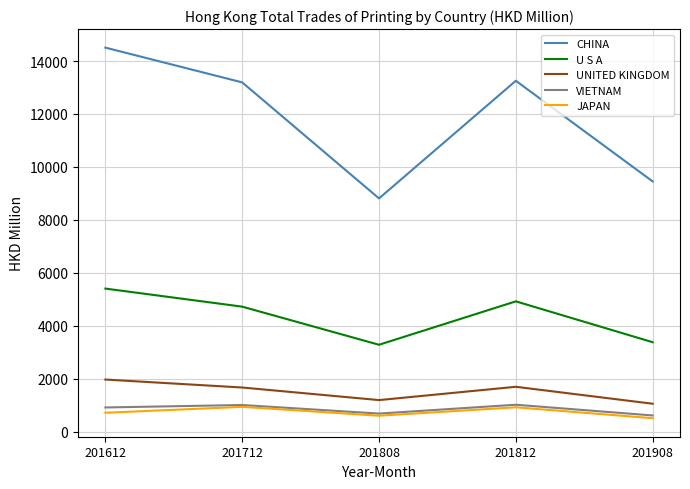

What is the minimum value for UNITED KINGDOM?

1051.1